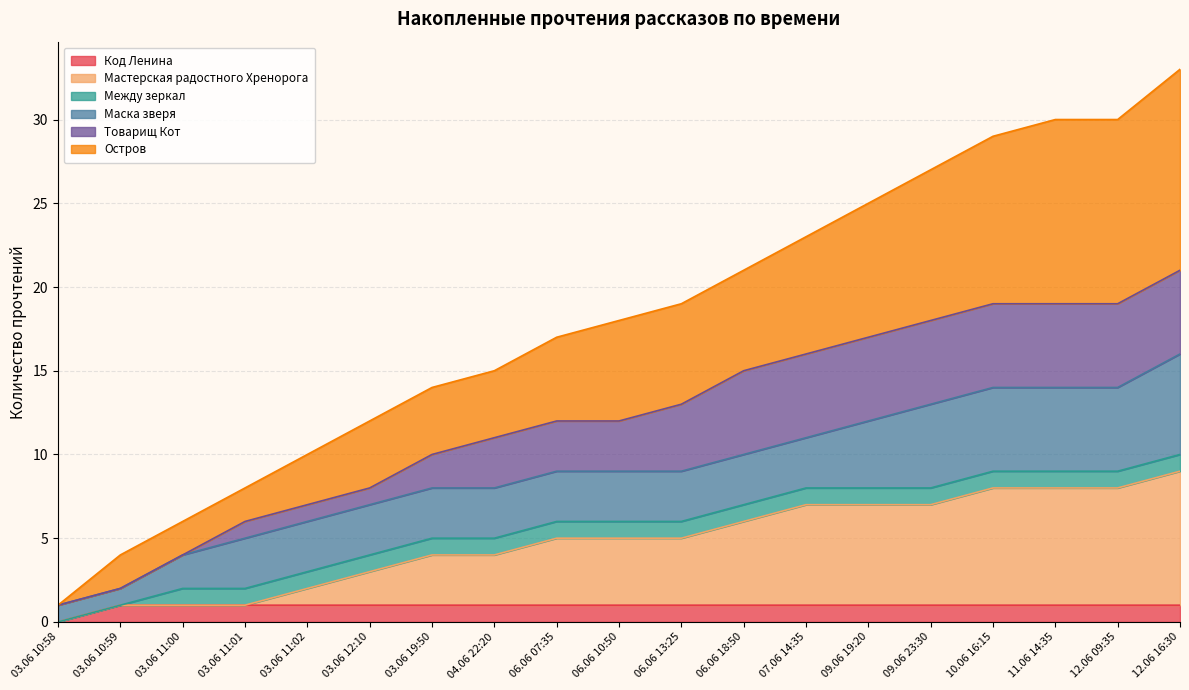

Is it true that Мастерская радостного Хренорога equals 4 at 10.06 16:15?

False